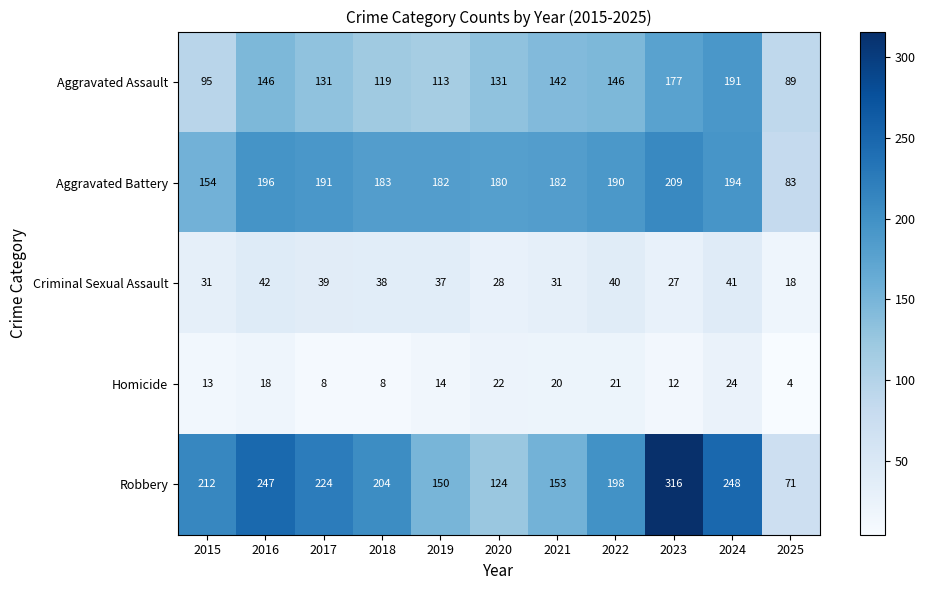

Which category has the highest value in the Robbery series?

2023